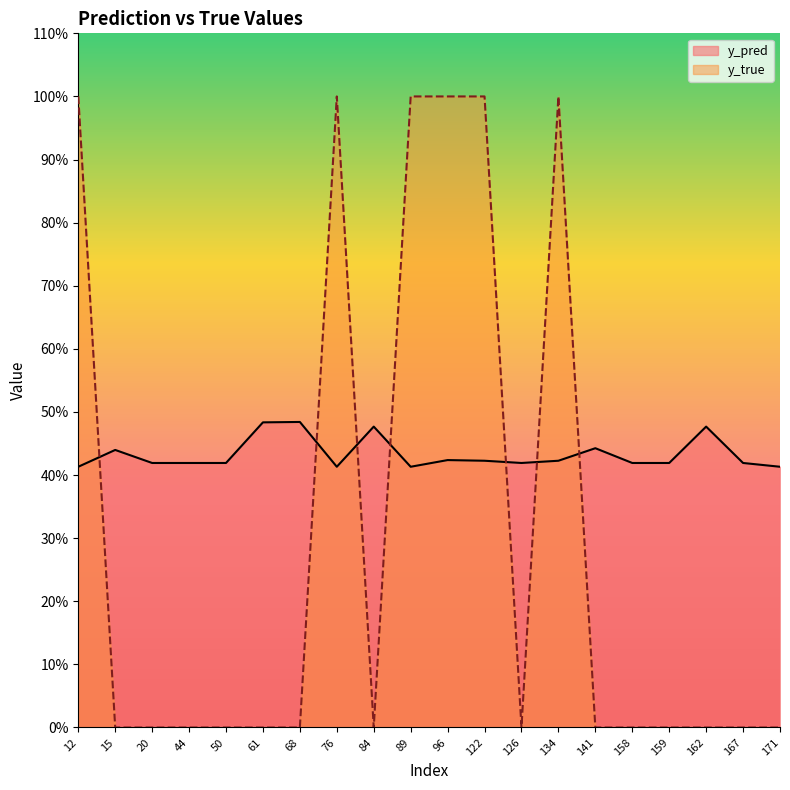

At which category is the sum across all series the highest?

96